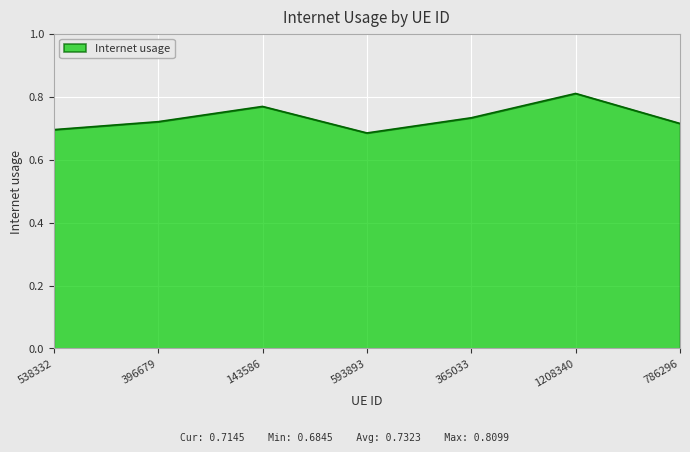

What is the change in value from 538332 to 143586?

+0.1